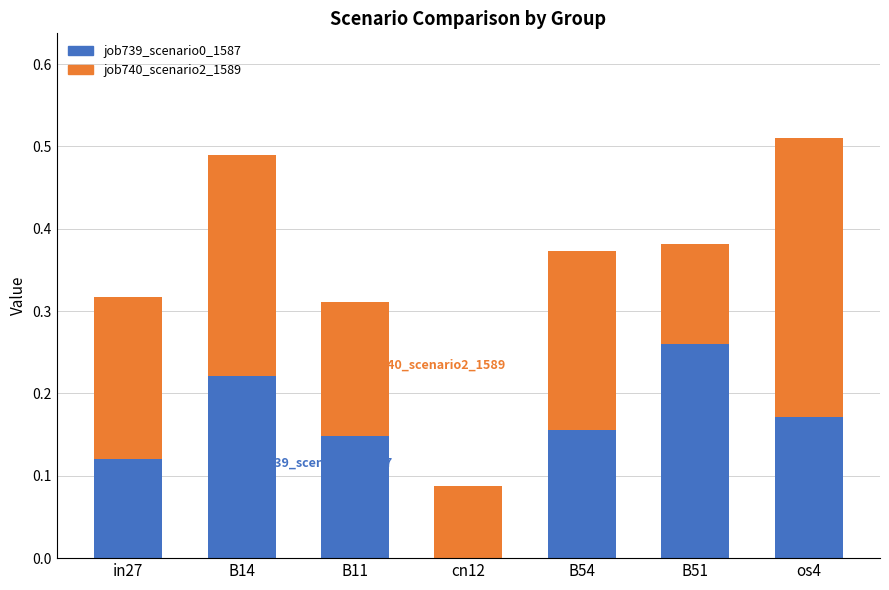

At which label does job739_scenario0_1587 reach its peak?

B51